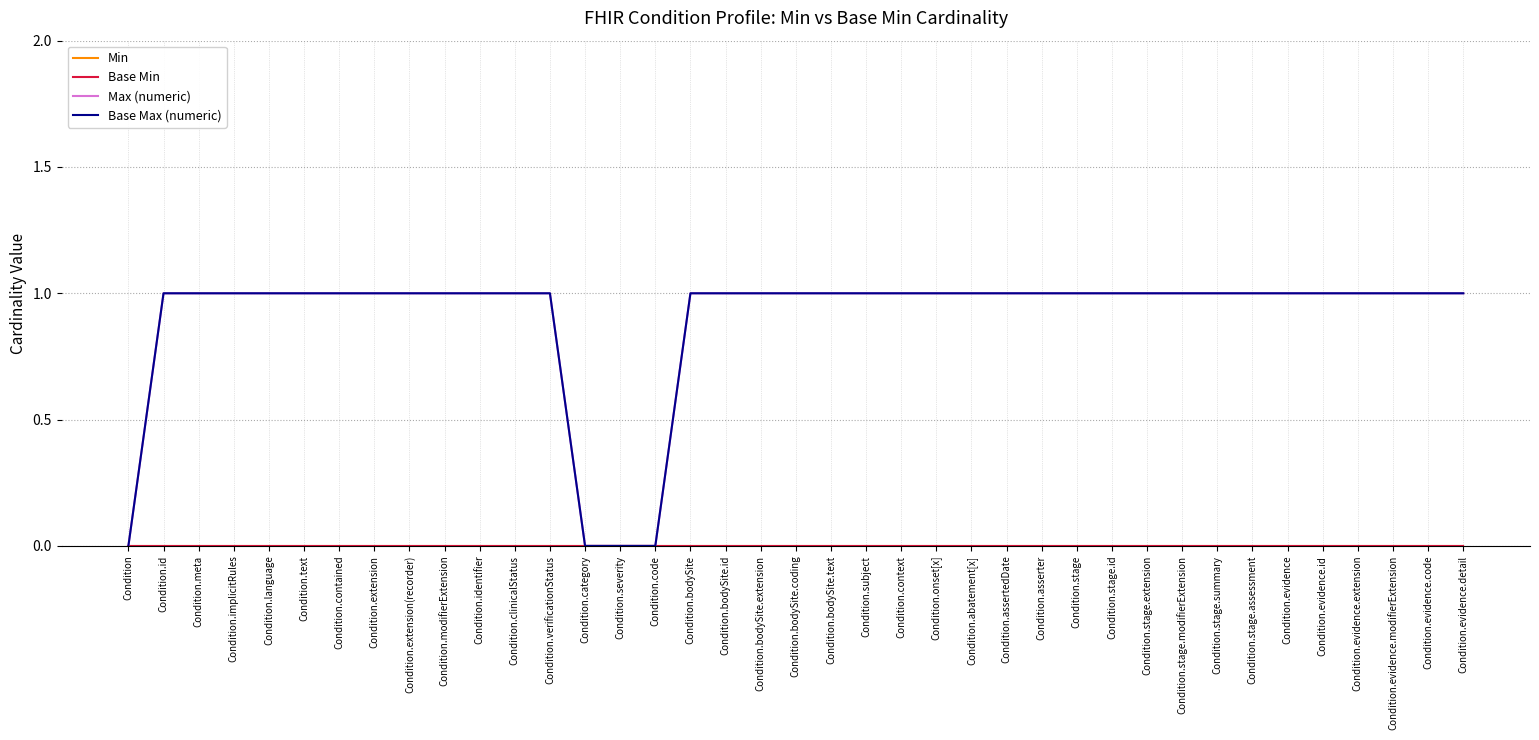

Reading left to right, extract all data points from this chart.

Min: Condition=0	Condition.id=0	Condition.meta=0	Condition.implicitRules=0	Condition.language=0	Condition.text=0	Condition.contained=0	Condition.extension=0	Condition.extension(recorder)=0	Condition.modifierExtension=0	Condition.identifier=0	Condition.clinicalStatus=0	Condition.verificationStatus=0	Condition.category=0	Condition.severity=0	Condition.code=0	Condition.bodySite=0	Condition.bodySite.id=0	Condition.bodySite.extension=0	Condition.bodySite.coding=0	Condition.bodySite.text=0	Condition.subject=0	Condition.context=0	Condition.onset[x]=0	Condition.abatement[x]=0	Condition.assertedDate=0	Condition.asserter=0	Condition.stage=0	Condition.stage.id=0	Condition.stage.extension=0	Condition.stage.modifierExtension=0	Condition.stage.summary=0	Condition.stage.assessment=0	Condition.evidence=0	Condition.evidence.id=0	Condition.evidence.extension=0	Condition.evidence.modifierExtension=0	Condition.evidence.code=0	Condition.evidence.detail=0
Base Min: Condition=0	Condition.id=0	Condition.meta=0	Condition.implicitRules=0	Condition.language=0	Condition.text=0	Condition.contained=0	Condition.extension=0	Condition.extension(recorder)=0	Condition.modifierExtension=0	Condition.identifier=0	Condition.clinicalStatus=0	Condition.verificationStatus=0	Condition.category=0	Condition.severity=0	Condition.code=0	Condition.bodySite=0	Condition.bodySite.id=0	Condition.bodySite.extension=0	Condition.bodySite.coding=0	Condition.bodySite.text=0	Condition.subject=0	Condition.context=0	Condition.onset[x]=0	Condition.abatement[x]=0	Condition.assertedDate=0	Condition.asserter=0	Condition.stage=0	Condition.stage.id=0	Condition.stage.extension=0	Condition.stage.modifierExtension=0	Condition.stage.summary=0	Condition.stage.assessment=0	Condition.evidence=0	Condition.evidence.id=0	Condition.evidence.extension=0	Condition.evidence.modifierExtension=0	Condition.evidence.code=0	Condition.evidence.detail=0
Max (numeric): Condition=0	Condition.id=1	Condition.meta=1	Condition.implicitRules=1	Condition.language=1	Condition.text=1	Condition.contained=1	Condition.extension=1	Condition.extension(recorder)=1	Condition.modifierExtension=1	Condition.identifier=1	Condition.clinicalStatus=1	Condition.verificationStatus=1	Condition.category=0	Condition.severity=0	Condition.code=0	Condition.bodySite=1	Condition.bodySite.id=1	Condition.bodySite.extension=1	Condition.bodySite.coding=1	Condition.bodySite.text=1	Condition.subject=1	Condition.context=1	Condition.onset[x]=1	Condition.abatement[x]=1	Condition.assertedDate=1	Condition.asserter=1	Condition.stage=1	Condition.stage.id=1	Condition.stage.extension=1	Condition.stage.modifierExtension=1	Condition.stage.summary=1	Condition.stage.assessment=1	Condition.evidence=1	Condition.evidence.id=1	Condition.evidence.extension=1	Condition.evidence.modifierExtension=1	Condition.evidence.code=1	Condition.evidence.detail=1
Base Max (numeric): Condition=0	Condition.id=1	Condition.meta=1	Condition.implicitRules=1	Condition.language=1	Condition.text=1	Condition.contained=1	Condition.extension=1	Condition.extension(recorder)=1	Condition.modifierExtension=1	Condition.identifier=1	Condition.clinicalStatus=1	Condition.verificationStatus=1	Condition.category=0	Condition.severity=0	Condition.code=0	Condition.bodySite=1	Condition.bodySite.id=1	Condition.bodySite.extension=1	Condition.bodySite.coding=1	Condition.bodySite.text=1	Condition.subject=1	Condition.context=1	Condition.onset[x]=1	Condition.abatement[x]=1	Condition.assertedDate=1	Condition.asserter=1	Condition.stage=1	Condition.stage.id=1	Condition.stage.extension=1	Condition.stage.modifierExtension=1	Condition.stage.summary=1	Condition.stage.assessment=1	Condition.evidence=1	Condition.evidence.id=1	Condition.evidence.extension=1	Condition.evidence.modifierExtension=1	Condition.evidence.code=1	Condition.evidence.detail=1